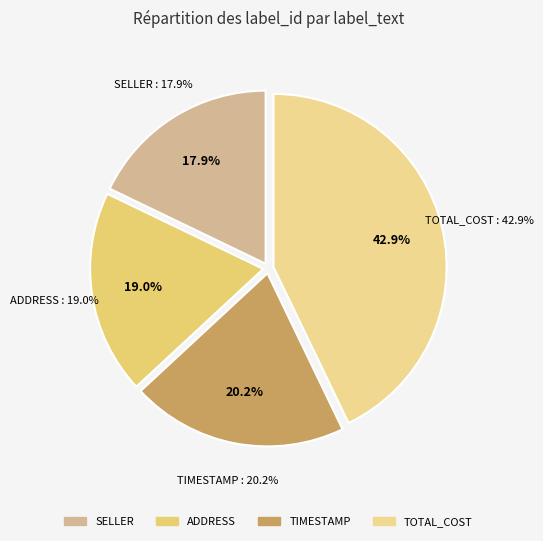

Which has a higher value, TOTAL_COST (1) or ADDRESS?

TOTAL_COST (1)